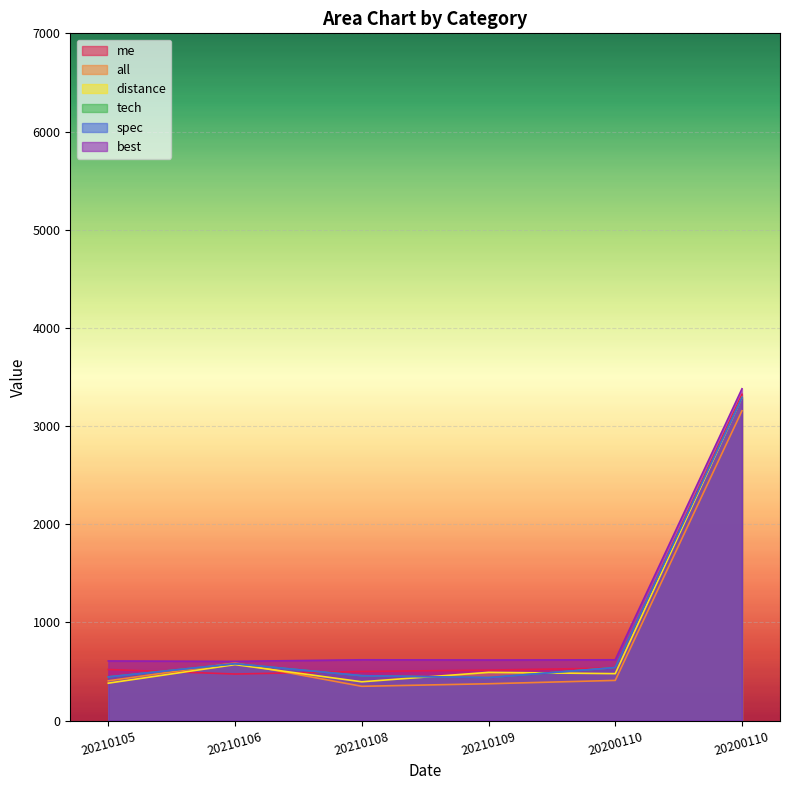

True or false: me and tech intersect in this chart.

True